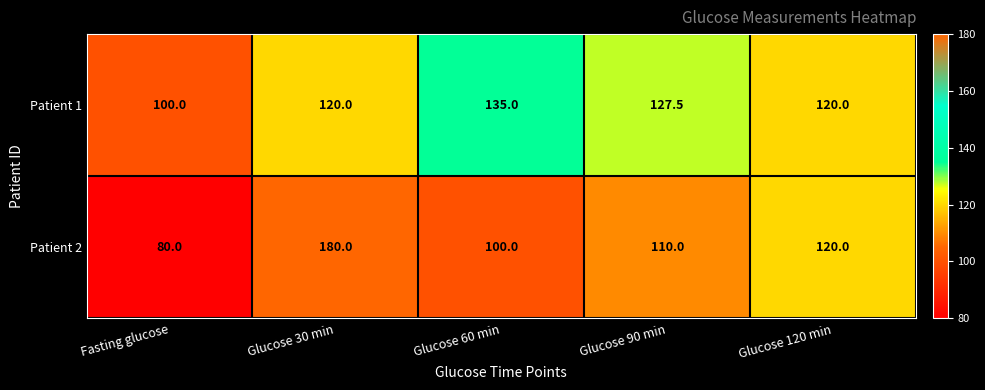

List the series in order of their peak value, highest first.

Patient 2, Patient 1